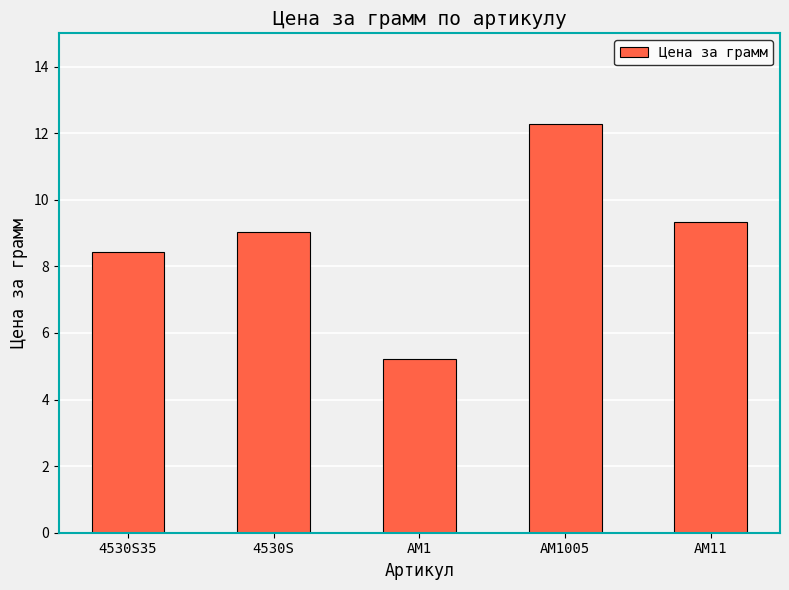

At which label does the data first exceed 9?

4530S